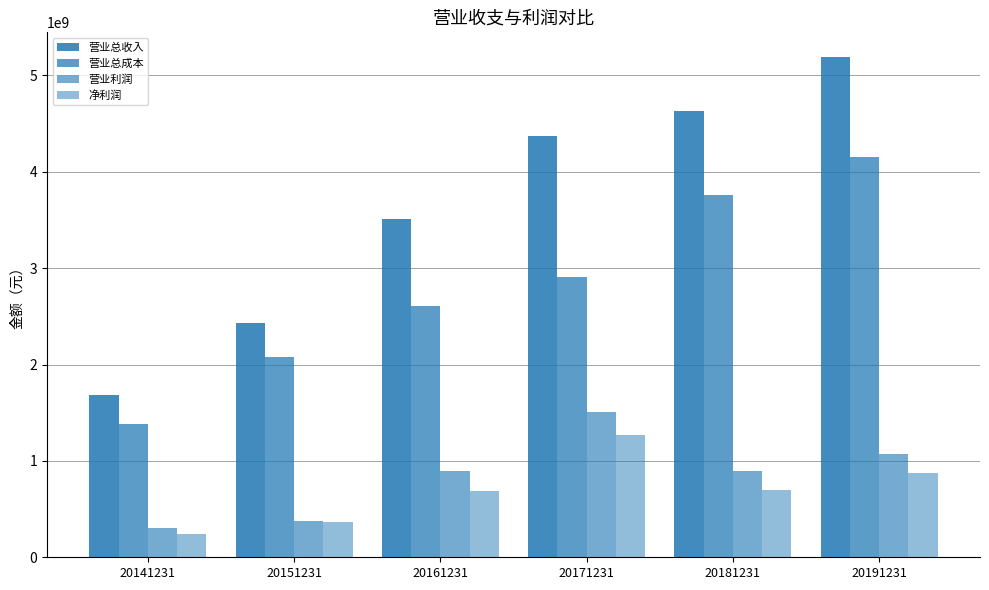

Are the bars horizontal?

No